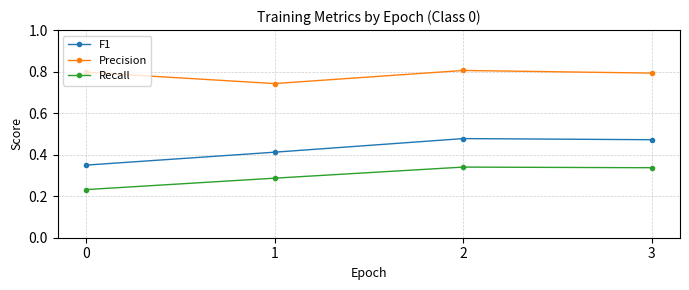

At how many categories does at least one series exceed 0?

4